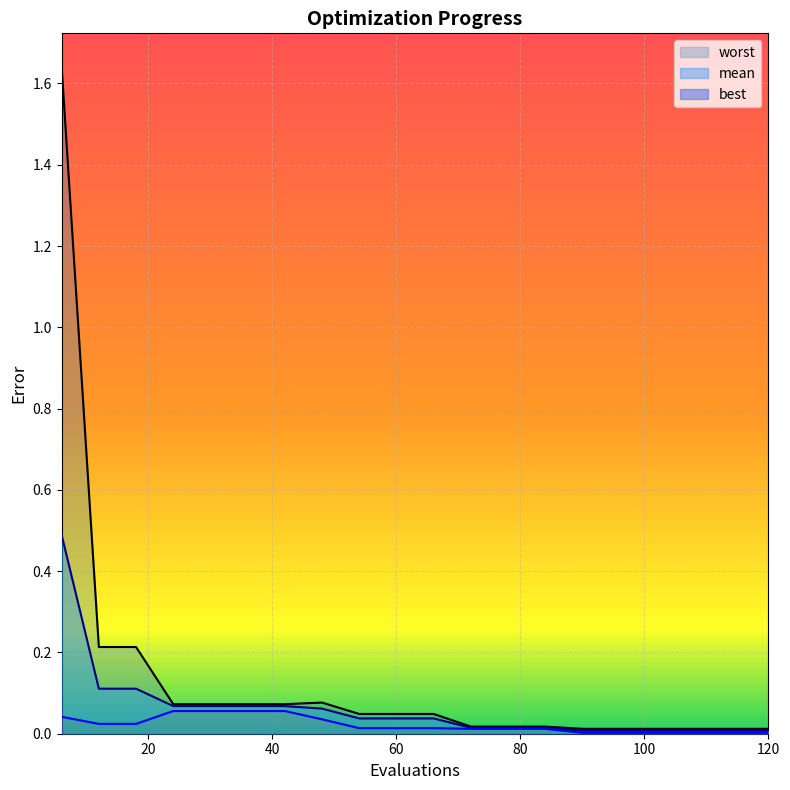

The value of mean at 48 is 0.1. True or false?

False